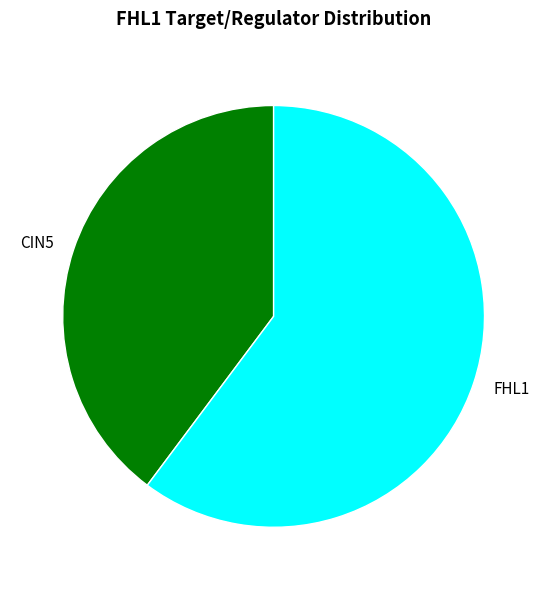

Do CIN5 and FHL1 together represent more than half of the pie?

Yes